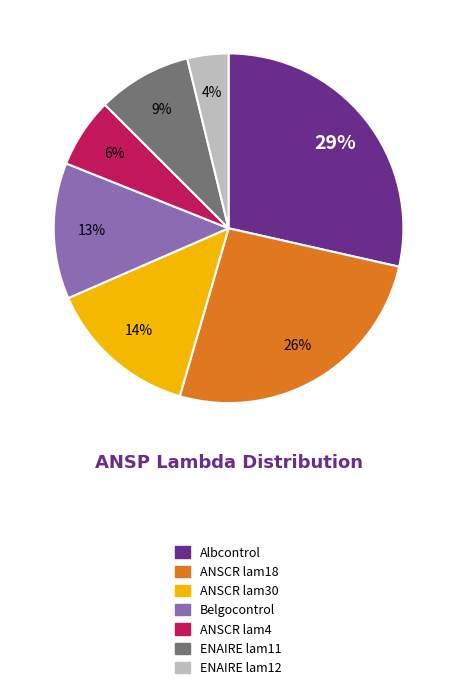

What is the smallest slice in the pie chart?

ENAIRE lam12